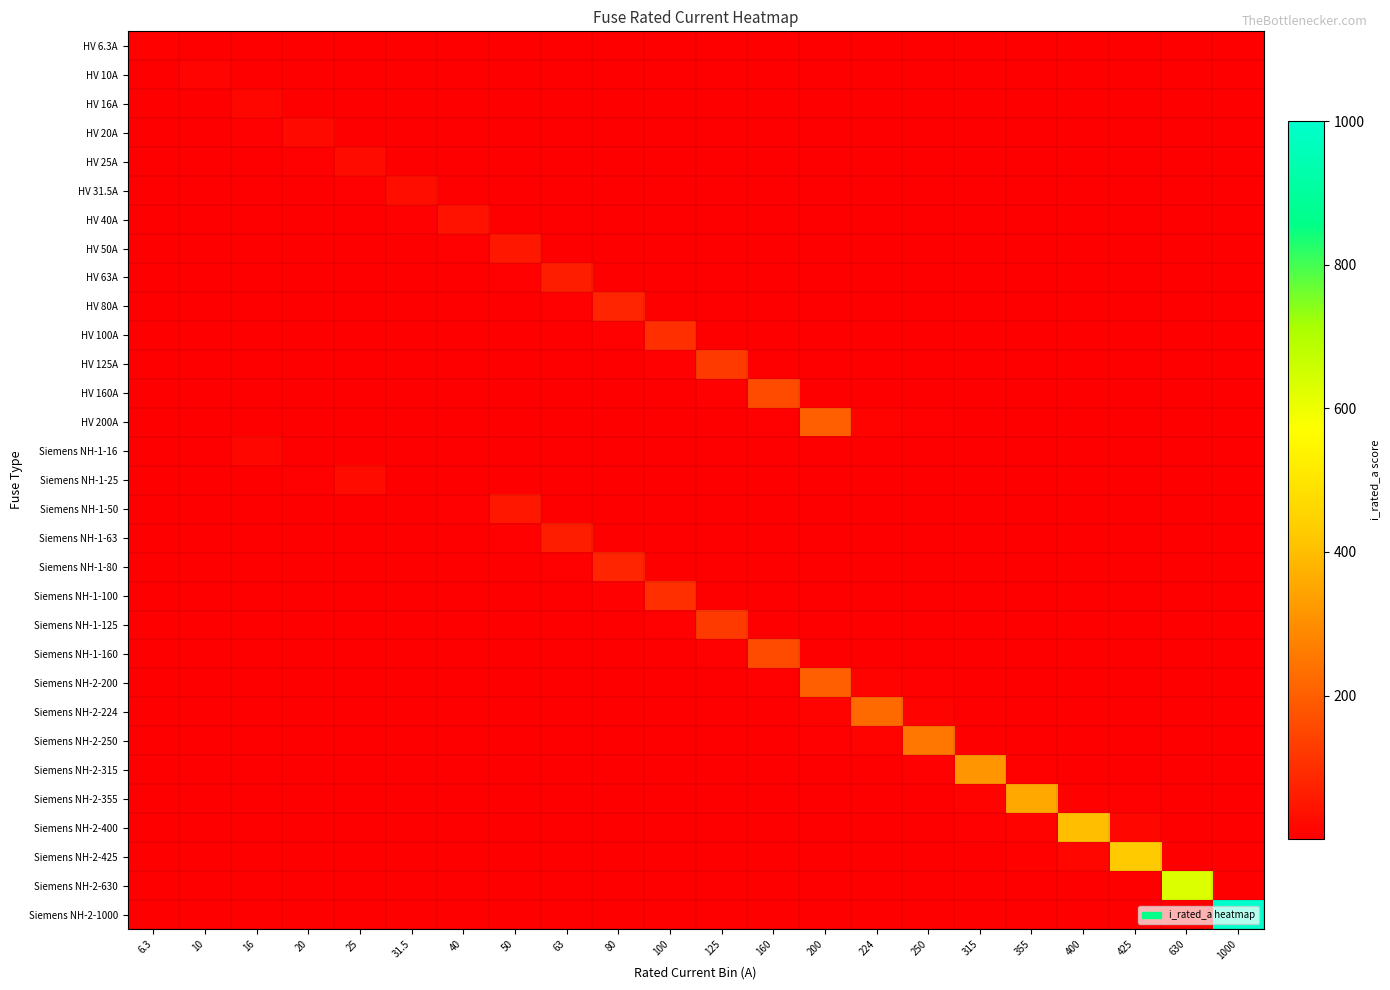

Reading left to right, extract all data points from this chart.

HV 6.3A: 6.3=6.3	10=1.3	16=0.6	20=0.4	25=0.3	31.5=0.2	40=0.2	50=0.1	63=0.1	80=0.1	100=0.1	125=0.1	160=0.0	200=0.0	224=0.0	250=0.0	315=0.0	355=0.0	400=0.0	425=0.0	630=0.0	1000=0.0
HV 10A: 6.3=2.1	10=10.0	16=1.4	20=0.9	25=0.6	31.5=0.4	40=0.3	50=0.2	63=0.2	80=0.1	100=0.1	125=0.1	160=0.1	200=0.1	224=0.0	250=0.0	315=0.0	355=0.0	400=0.0	425=0.0	630=0.0	1000=0.0
HV 16A: 6.3=1.5	10=2.3	16=16.0	20=3.2	25=1.6	31.5=1.0	40=0.6	50=0.5	63=0.3	80=0.2	100=0.2	125=0.1	160=0.1	200=0.1	224=0.1	250=0.1	315=0.1	355=0.0	400=0.0	425=0.0	630=0.0	1000=0.0
HV 20A: 6.3=1.4	10=1.8	16=4.0	20=20.0	25=3.3	31.5=1.6	40=1.0	50=0.6	63=0.5	80=0.3	100=0.2	125=0.2	160=0.1	200=0.1	224=0.1	250=0.1	315=0.1	355=0.1	400=0.1	425=0.0	630=0.0	1000=0.0
HV 25A: 6.3=1.3	10=1.6	16=2.5	20=4.2	25=25.0	31.5=3.3	40=1.6	50=1.0	63=0.6	80=0.4	100=0.3	125=0.2	160=0.2	200=0.1	224=0.1	250=0.1	315=0.1	355=0.1	400=0.1	425=0.1	630=0.0	1000=0.0
HV 31.5A: 6.3=1.2	10=1.4	16=1.9	20=2.5	25=4.2	31.5=31.5	40=3.3	50=1.6	63=1.0	80=0.6	100=0.5	125=0.3	160=0.2	200=0.2	224=0.2	250=0.1	315=0.1	355=0.1	400=0.1	425=0.1	630=0.1	1000=0.0
HV 40A: 6.3=1.2	10=1.3	16=1.6	20=1.9	25=2.5	31.5=4.2	40=40.0	50=3.6	63=1.7	80=1.0	100=0.7	125=0.5	160=0.3	200=0.2	224=0.2	250=0.2	315=0.1	355=0.1	400=0.1	425=0.1	630=0.1	1000=0.0
HV 50A: 6.3=1.1	10=1.2	16=1.4	20=1.6	25=1.9	31.5=2.6	40=4.5	50=50.0	63=3.6	80=1.6	100=1.0	125=0.7	160=0.5	200=0.3	224=0.3	250=0.2	315=0.2	355=0.2	400=0.1	425=0.1	630=0.1	1000=0.1
HV 63A: 6.3=1.1	10=1.2	16=1.3	20=1.4	25=1.6	31.5=1.9	40=2.6	50=4.5	63=63.0	80=3.5	100=1.7	125=1.0	160=0.6	200=0.5	224=0.4	250=0.3	315=0.2	355=0.2	400=0.2	425=0.2	630=0.1	1000=0.1
HV 80A: 6.3=1.1	10=1.1	16=1.2	20=1.3	25=1.4	31.5=1.6	40=2.0	50=2.6	63=4.4	80=80.0	100=3.8	125=1.7	160=1.0	200=0.7	224=0.6	250=0.5	315=0.3	355=0.3	400=0.2	425=0.2	630=0.1	1000=0.1
HV 100A: 6.3=1.1	10=1.1	16=1.2	20=1.2	25=1.3	31.5=1.4	40=1.6	50=2.0	63=2.6	80=4.8	100=100.0	125=3.8	160=1.6	200=1.0	224=0.8	250=0.7	315=0.5	355=0.4	400=0.3	425=0.3	630=0.2	1000=0.1
HV 125A: 6.3=1.0	10=1.1	16=1.1	20=1.2	25=1.2	31.5=1.3	40=1.5	50=1.6	63=2.0	80=2.7	100=4.8	125=125.0	160=3.5	200=1.6	224=1.2	250=1.0	315=0.7	355=0.5	400=0.5	425=0.4	630=0.2	1000=0.1
HV 160A: 6.3=1.0	10=1.1	16=1.1	20=1.1	25=1.2	31.5=1.2	40=1.3	50=1.4	63=1.6	80=2.0	100=2.6	125=4.4	160=160.0	200=3.9	224=2.5	250=1.8	315=1.0	355=0.8	400=0.7	425=0.6	630=0.3	1000=0.2
HV 200A: 6.3=1.0	10=1.0	16=1.1	20=1.1	25=1.1	31.5=1.2	40=1.2	50=1.3	63=1.4	80=1.7	100=2.0	125=2.6	160=4.9	200=200.0	224=8.0	250=3.9	315=1.7	355=1.3	400=1.0	425=0.9	630=0.5	1000=0.2
Siemens NH-1-16: 6.3=1.5	10=2.3	16=16.0	20=3.2	25=1.6	31.5=1.0	40=0.6	50=0.5	63=0.3	80=0.2	100=0.2	125=0.1	160=0.1	200=0.1	224=0.1	250=0.1	315=0.1	355=0.0	400=0.0	425=0.0	630=0.0	1000=0.0
Siemens NH-1-25: 6.3=1.3	10=1.6	16=2.5	20=4.2	25=25.0	31.5=3.3	40=1.6	50=1.0	63=0.6	80=0.4	100=0.3	125=0.2	160=0.2	200=0.1	224=0.1	250=0.1	315=0.1	355=0.1	400=0.1	425=0.1	630=0.0	1000=0.0
Siemens NH-1-50: 6.3=1.1	10=1.2	16=1.4	20=1.6	25=1.9	31.5=2.6	40=4.5	50=50.0	63=3.6	80=1.6	100=1.0	125=0.7	160=0.5	200=0.3	224=0.3	250=0.2	315=0.2	355=0.2	400=0.1	425=0.1	630=0.1	1000=0.1
Siemens NH-1-63: 6.3=1.1	10=1.2	16=1.3	20=1.4	25=1.6	31.5=1.9	40=2.6	50=4.5	63=63.0	80=3.5	100=1.7	125=1.0	160=0.6	200=0.5	224=0.4	250=0.3	315=0.2	355=0.2	400=0.2	425=0.2	630=0.1	1000=0.1
Siemens NH-1-80: 6.3=1.1	10=1.1	16=1.2	20=1.3	25=1.4	31.5=1.6	40=2.0	50=2.6	63=4.4	80=80.0	100=3.8	125=1.7	160=1.0	200=0.7	224=0.6	250=0.5	315=0.3	355=0.3	400=0.2	425=0.2	630=0.1	1000=0.1
Siemens NH-1-100: 6.3=1.1	10=1.1	16=1.2	20=1.2	25=1.3	31.5=1.4	40=1.6	50=2.0	63=2.6	80=4.8	100=100.0	125=3.8	160=1.6	200=1.0	224=0.8	250=0.7	315=0.5	355=0.4	400=0.3	425=0.3	630=0.2	1000=0.1
Siemens NH-1-125: 6.3=1.0	10=1.1	16=1.1	20=1.2	25=1.2	31.5=1.3	40=1.5	50=1.6	63=2.0	80=2.7	100=4.8	125=125.0	160=3.5	200=1.6	224=1.2	250=1.0	315=0.7	355=0.5	400=0.5	425=0.4	630=0.2	1000=0.1
Siemens NH-1-160: 6.3=1.0	10=1.1	16=1.1	20=1.1	25=1.2	31.5=1.2	40=1.3	50=1.4	63=1.6	80=2.0	100=2.6	125=4.4	160=160.0	200=3.9	224=2.5	250=1.8	315=1.0	355=0.8	400=0.7	425=0.6	630=0.3	1000=0.2
Siemens NH-2-200: 6.3=1.0	10=1.0	16=1.1	20=1.1	25=1.1	31.5=1.2	40=1.2	50=1.3	63=1.4	80=1.7	100=2.0	125=2.6	160=4.9	200=200.0	224=8.0	250=3.9	315=1.7	355=1.3	400=1.0	425=0.9	630=0.5	1000=0.2
Siemens NH-2-224: 6.3=1.0	10=1.0	16=1.1	20=1.1	25=1.1	31.5=1.2	40=1.2	50=1.3	63=1.4	80=1.5	100=1.8	125=2.2	160=3.4	200=9.0	224=224.0	250=8.3	315=2.4	355=1.7	400=1.3	425=1.1	630=0.6	1000=0.3
Siemens NH-2-250: 6.3=1.0	10=1.0	16=1.1	20=1.1	25=1.1	31.5=1.1	40=1.2	50=1.2	63=1.3	80=1.5	100=1.7	125=2.0	160=2.7	200=4.9	224=9.3	250=250.0	315=3.8	355=2.4	400=1.7	425=1.4	630=0.7	1000=0.3
Siemens NH-2-315: 6.3=1.0	10=1.0	16=1.1	20=1.1	25=1.1	31.5=1.1	40=1.1	50=1.2	63=1.2	80=1.3	100=1.5	125=1.6	160=2.0	200=2.7	224=3.4	250=4.8	315=315.0	355=7.7	400=3.7	425=2.8	630=1.0	1000=0.5
Siemens NH-2-355: 6.3=1.0	10=1.0	16=1.0	20=1.1	25=1.1	31.5=1.1	40=1.1	50=1.2	63=1.2	80=1.3	100=1.4	125=1.5	160=1.8	200=2.3	224=2.7	250=3.3	315=8.7	355=355.0	400=7.7	425=5.0	630=1.3	1000=0.5
Siemens NH-2-400: 6.3=1.0	10=1.0	16=1.0	20=1.0	25=1.1	31.5=1.1	40=1.1	50=1.1	63=1.2	80=1.2	100=1.3	125=1.4	160=1.7	200=2.0	224=2.3	250=2.6	315=4.7	355=8.7	400=400.0	425=15.4	630=1.7	1000=0.7
Siemens NH-2-425: 6.3=1.0	10=1.0	16=1.0	20=1.0	25=1.1	31.5=1.1	40=1.1	50=1.1	63=1.2	80=1.2	100=1.3	125=1.4	160=1.6	200=1.9	224=2.1	250=2.4	315=3.8	355=6.0	400=16.3	425=425.0	630=2.1	1000=0.7
Siemens NH-2-630: 6.3=1.0	10=1.0	16=1.0	20=1.0	25=1.0	31.5=1.1	40=1.1	50=1.1	63=1.1	80=1.1	100=1.2	125=1.2	160=1.3	200=1.5	224=1.5	250=1.7	315=2.0	355=2.3	400=2.7	425=3.1	630=630.0	1000=1.7
Siemens NH-2-1000: 6.3=1.0	10=1.0	16=1.0	20=1.0	25=1.0	31.5=1.0	40=1.0	50=1.1	63=1.1	80=1.1	100=1.1	125=1.1	160=1.2	200=1.2	224=1.3	250=1.3	315=1.5	355=1.5	400=1.7	425=1.7	630=2.7	1000=1000.0